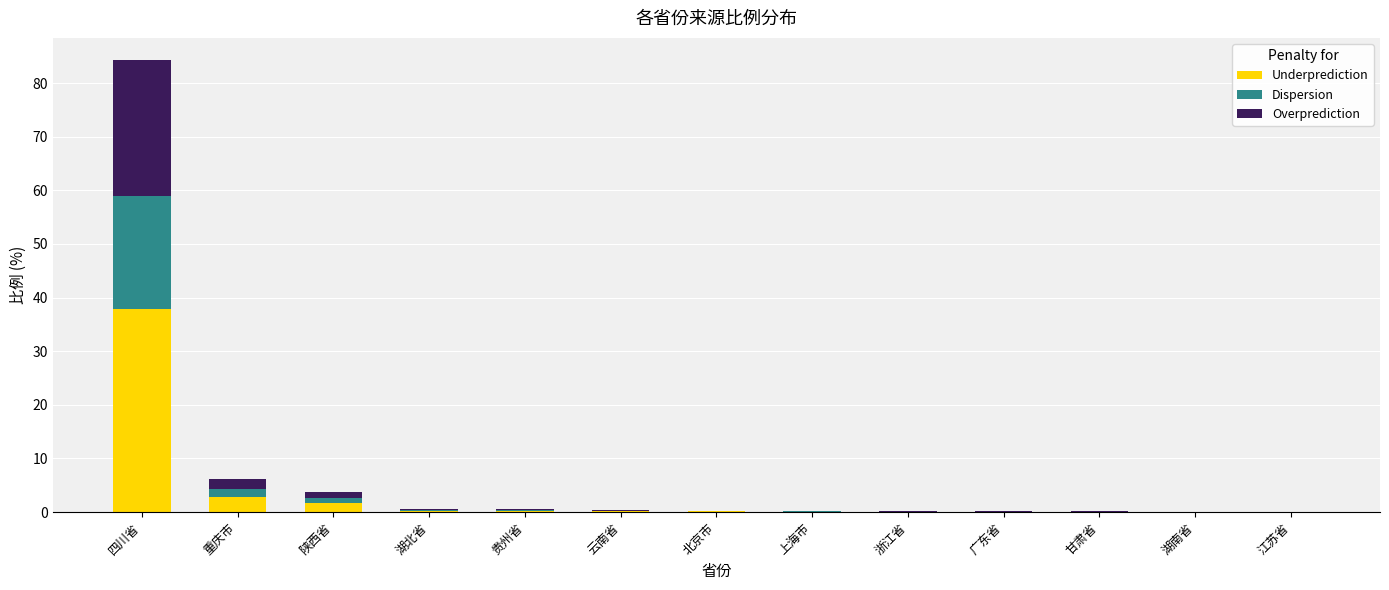

True or false: Underprediction has a value of 37.9 at 四川省.

True